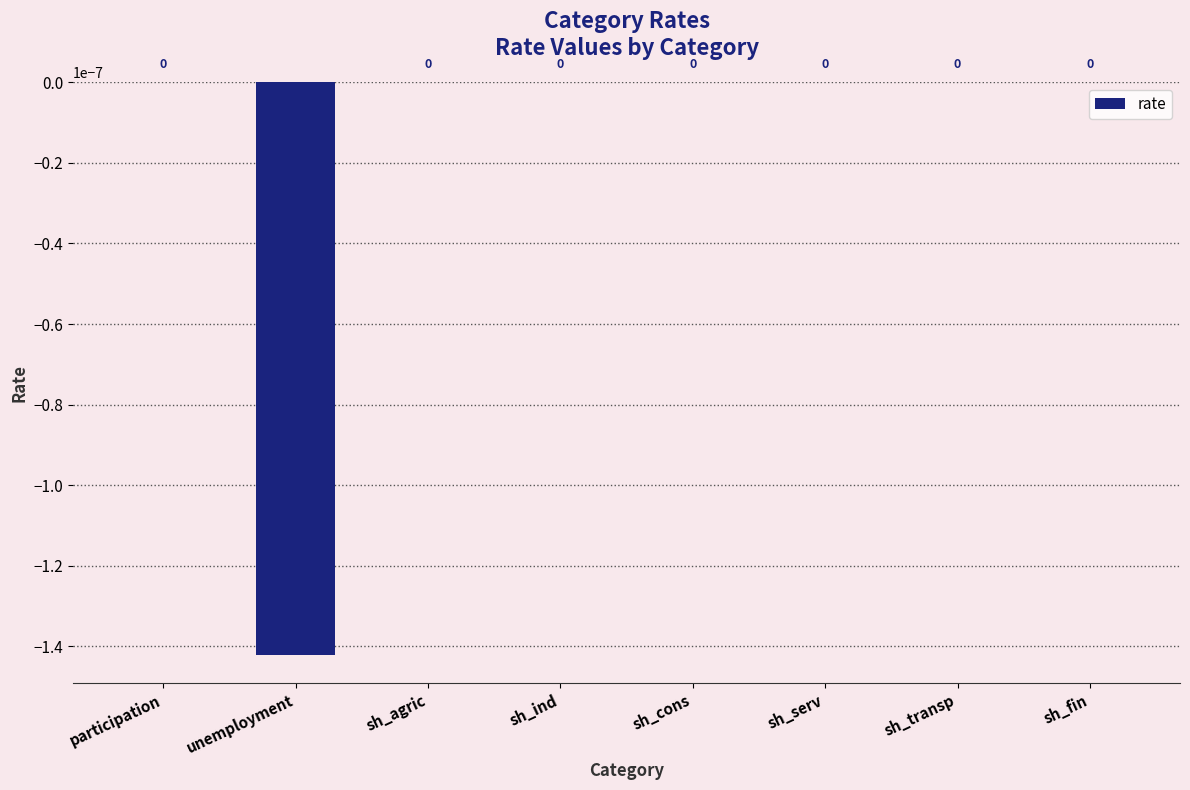

The chart shows a value of 0.0 at sh_agric. True or false?

True